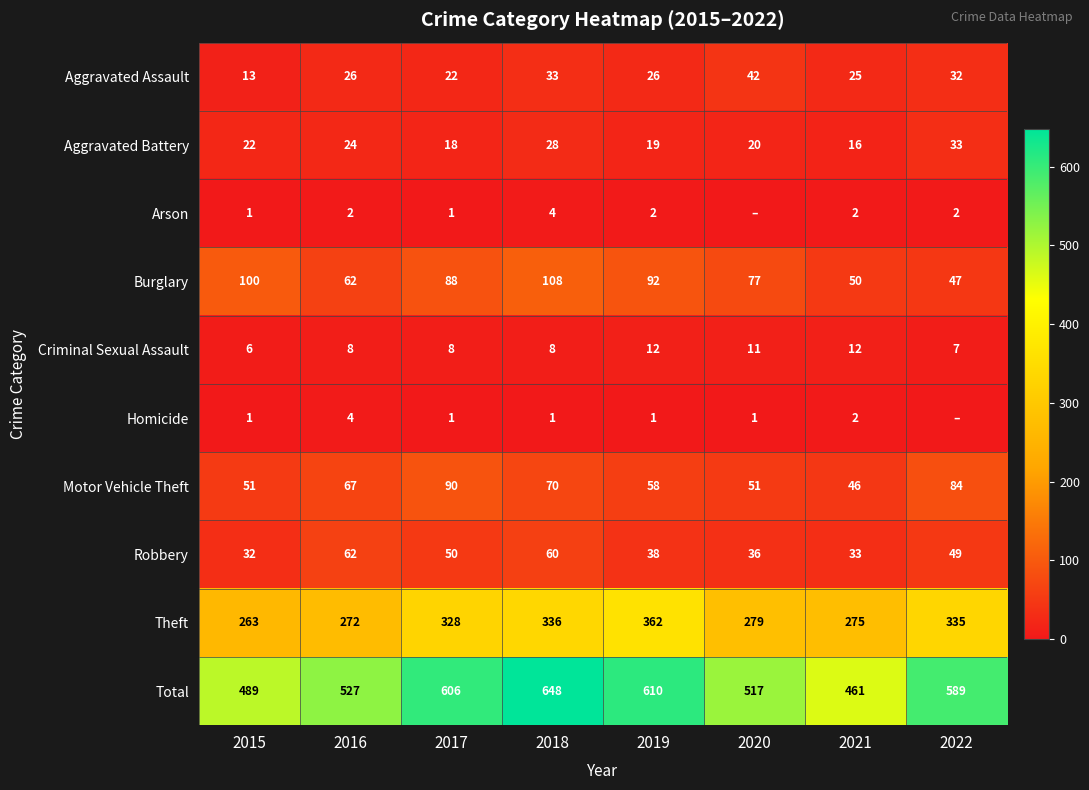

What is the average value of the Total series?

556